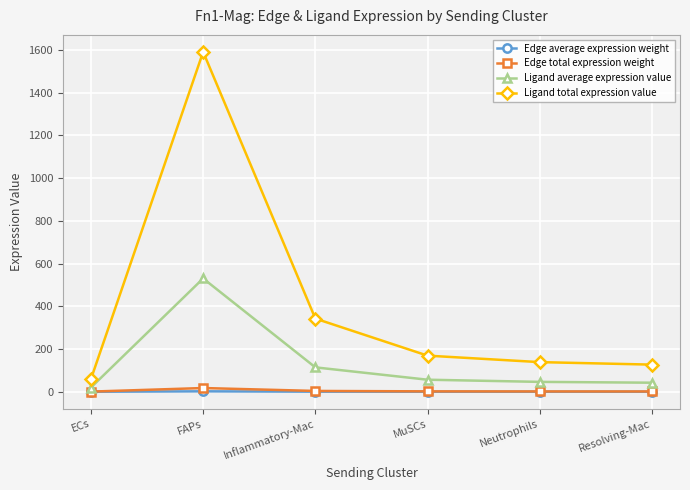

What is the label of the 4th point from the left?

MuSCs